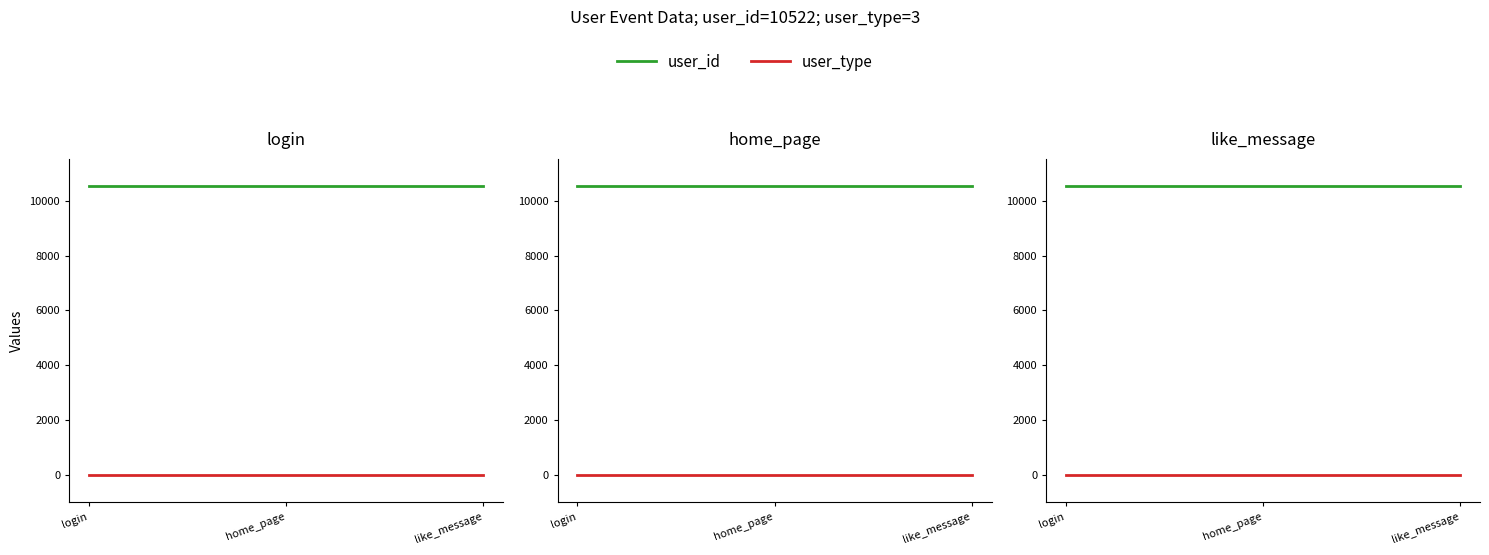

The user_id series shows 5124 at login. True or false?

False